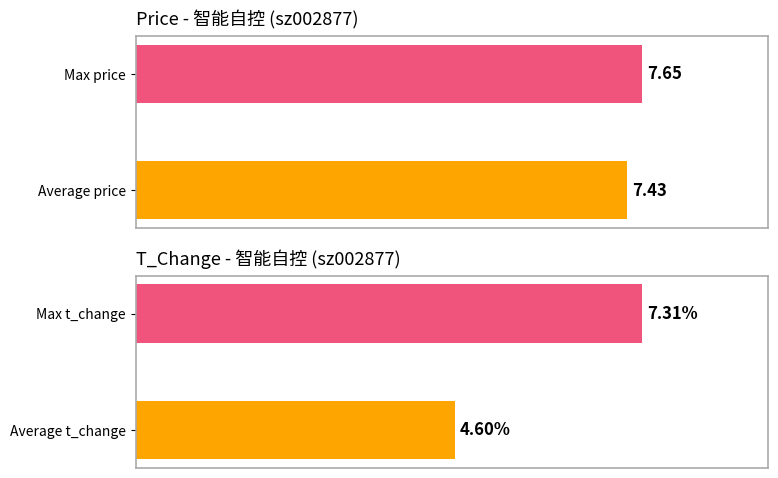

What is the greatest value displayed?

7.7